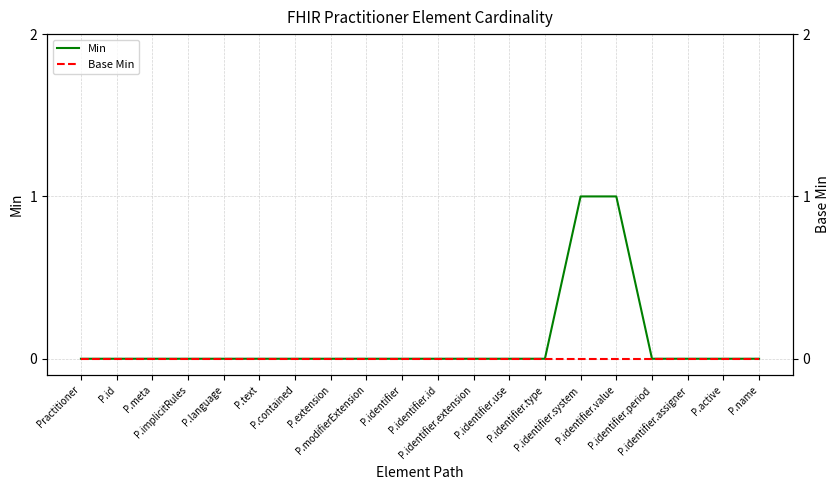

Reading left to right, what are all the values shown in this chart?

Min: Practitioner=0	P.id=0	P.meta=0	P.implicitRules=0	P.language=0	P.text=0	P.contained=0	P.extension=0	P.modifierExtension=0	P.identifier=0	P.identifier.id=0	P.identifier.extension=0	P.identifier.use=0	P.identifier.type=0	P.identifier.system=1	P.identifier.value=1	P.identifier.period=0	P.identifier.assigner=0	P.active=0	P.name=0
Base Min: Practitioner=0	P.id=0	P.meta=0	P.implicitRules=0	P.language=0	P.text=0	P.contained=0	P.extension=0	P.modifierExtension=0	P.identifier=0	P.identifier.id=0	P.identifier.extension=0	P.identifier.use=0	P.identifier.type=0	P.identifier.system=0	P.identifier.value=0	P.identifier.period=0	P.identifier.assigner=0	P.active=0	P.name=0